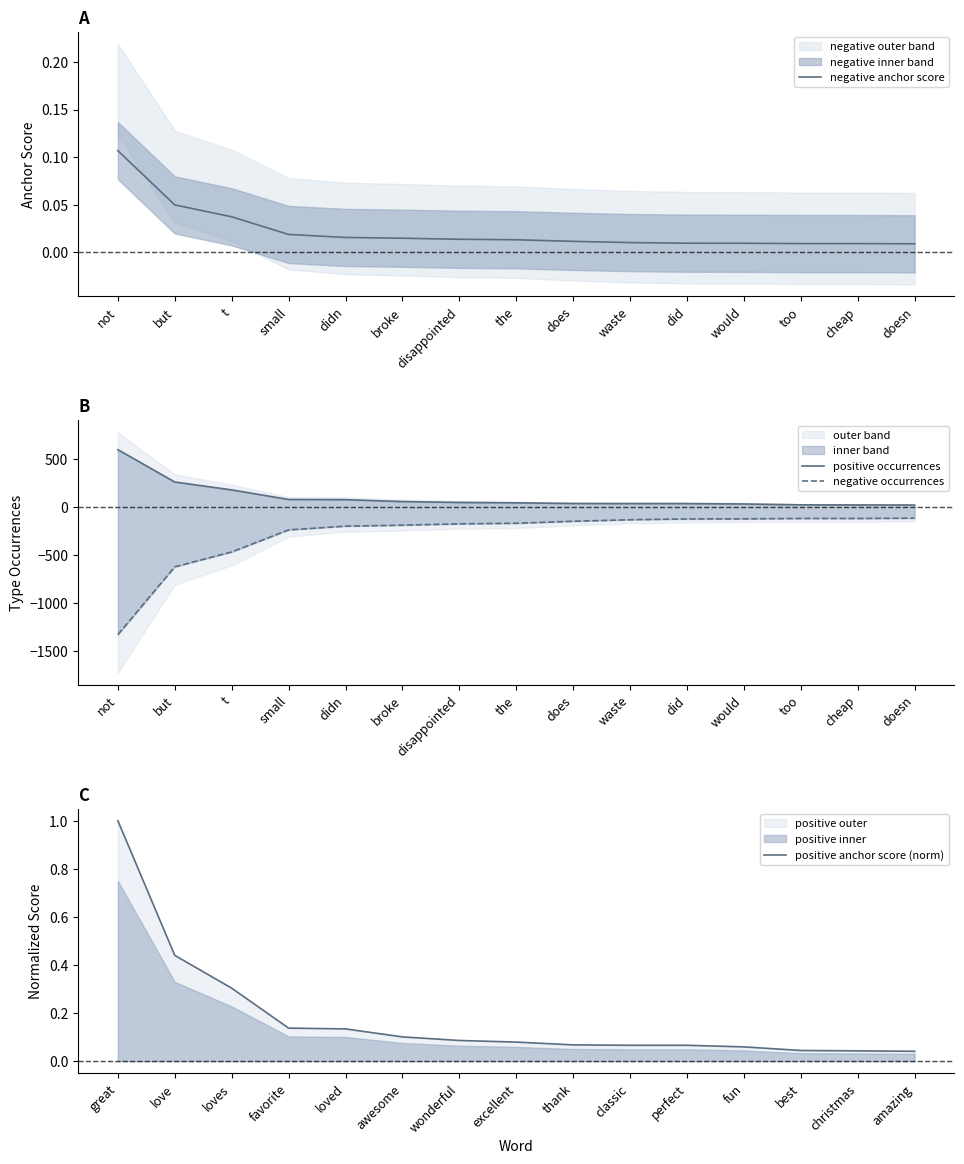

What is the value of the positive occurrences point at the 8th from the left?

48.0